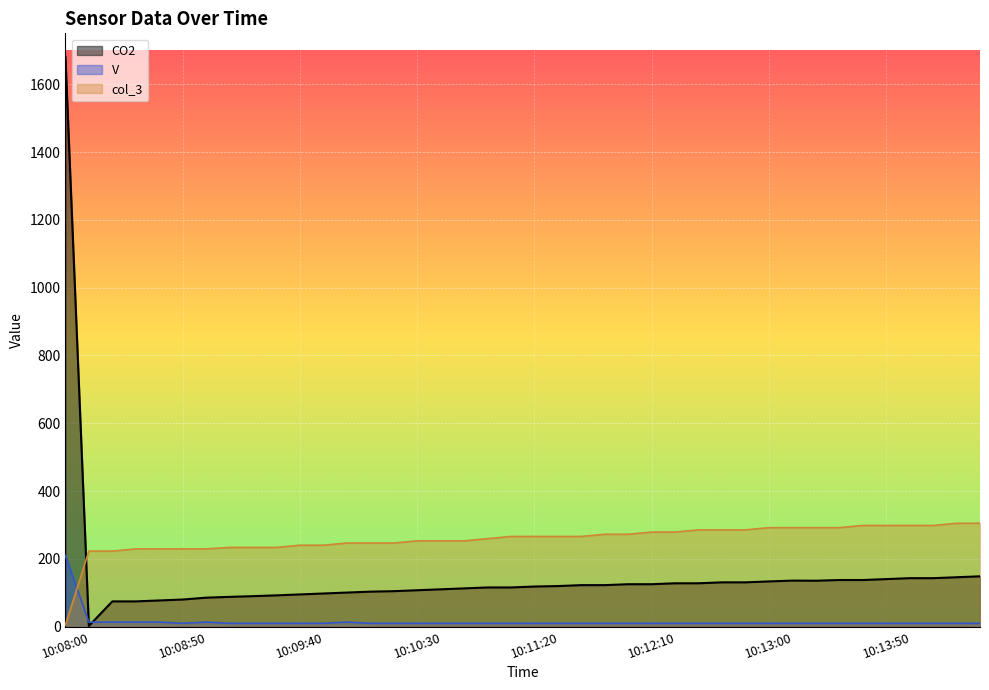

What is the label of the 7th point from the right?

10:13:30